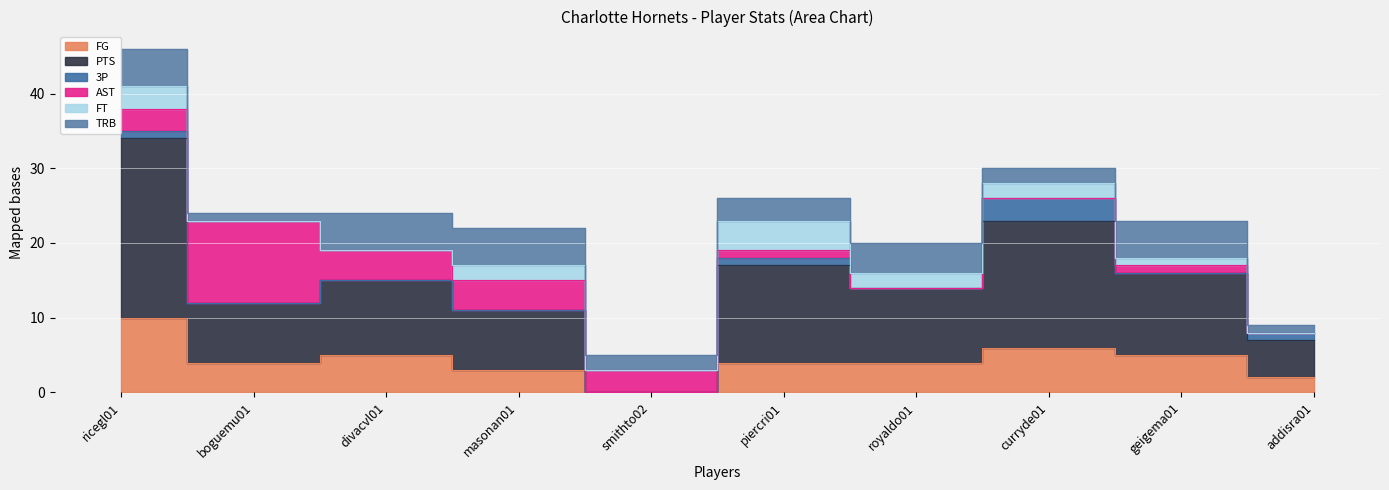

What is the difference between the highest and lowest values at curryde01?

17